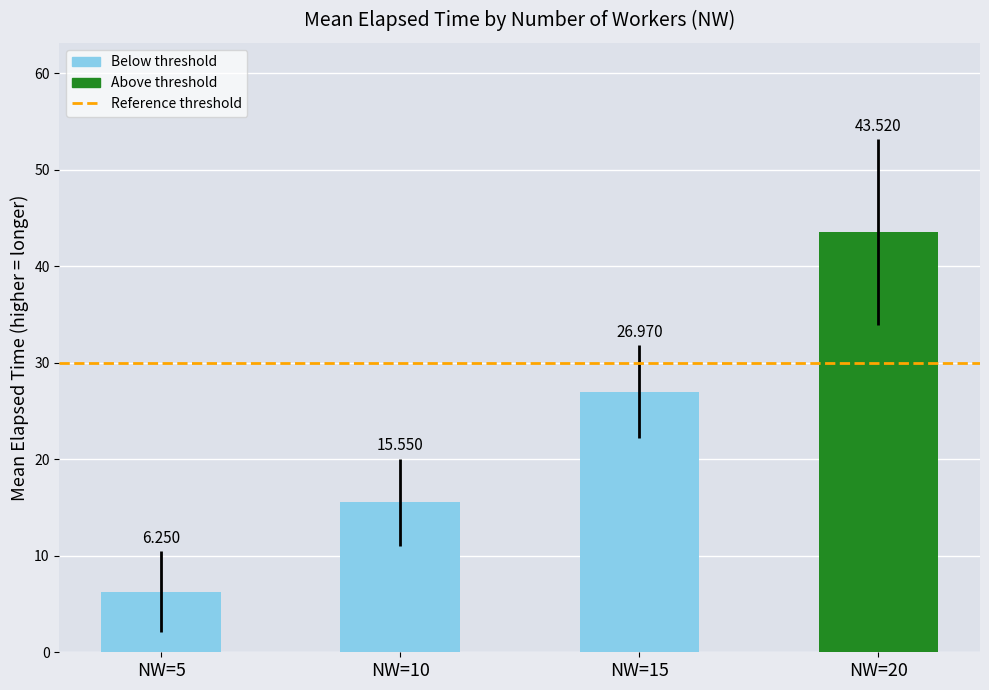

Between NW=5 and NW=20, which is larger?

NW=20